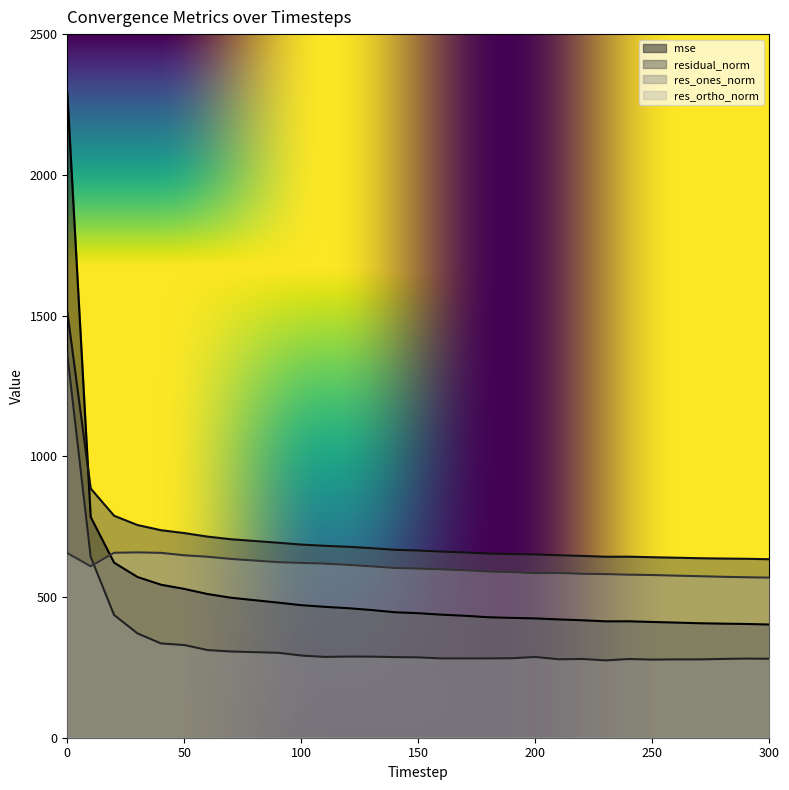

What value does the res_ortho_norm series have at 110?

618.6